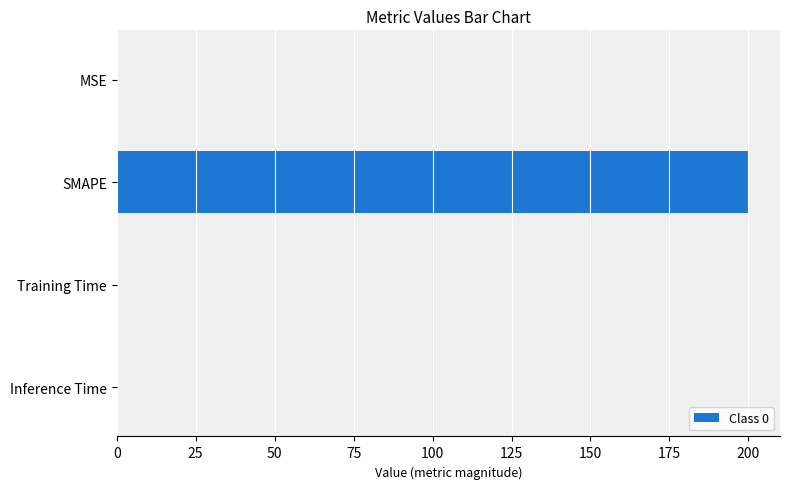

What is the greatest value displayed?

200.0